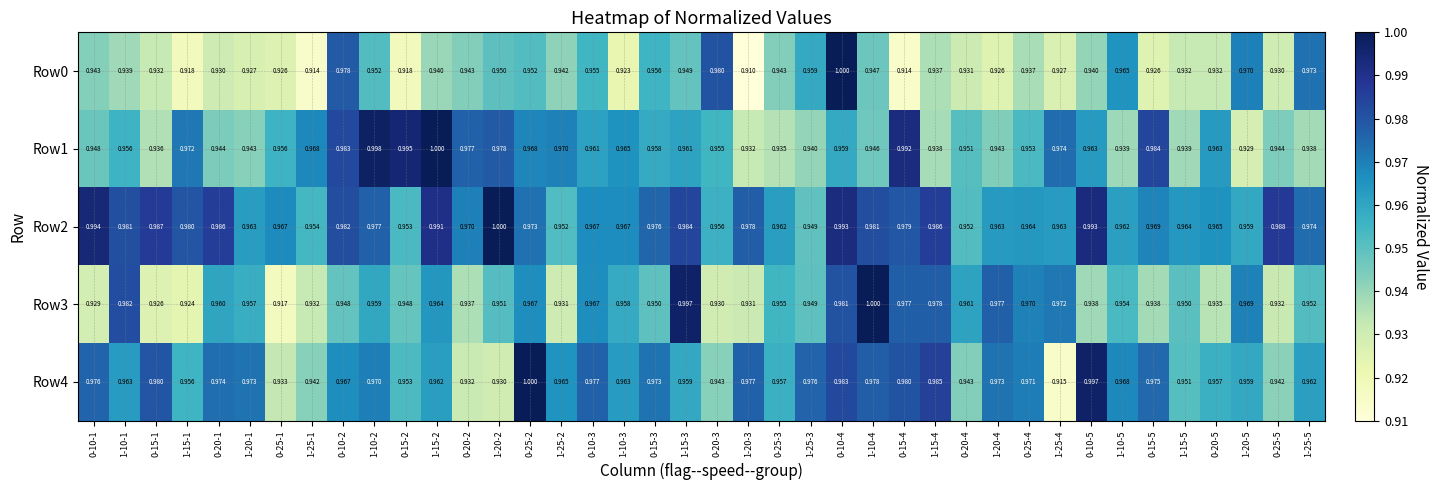

Is the value of Row3 at 0-10-5 greater than the value of Row4 at 1-10-3?

No